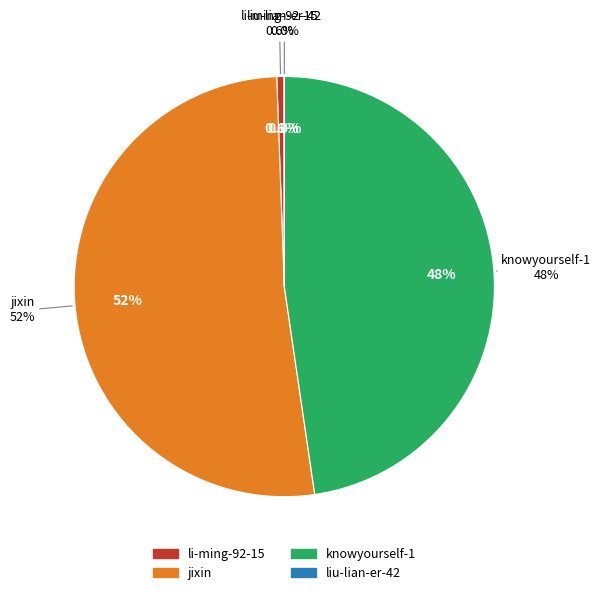

Is the sum of jixin and li-ming-92-15 greater than half?

Yes